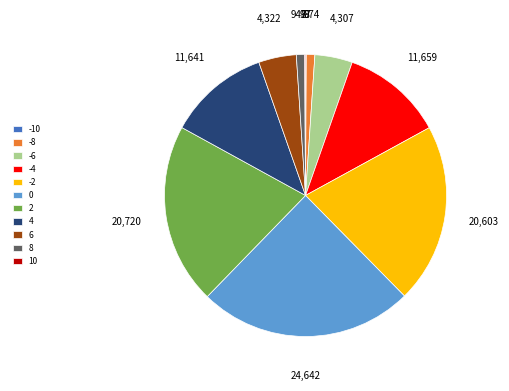

Between -8 and 4, which is larger?

4